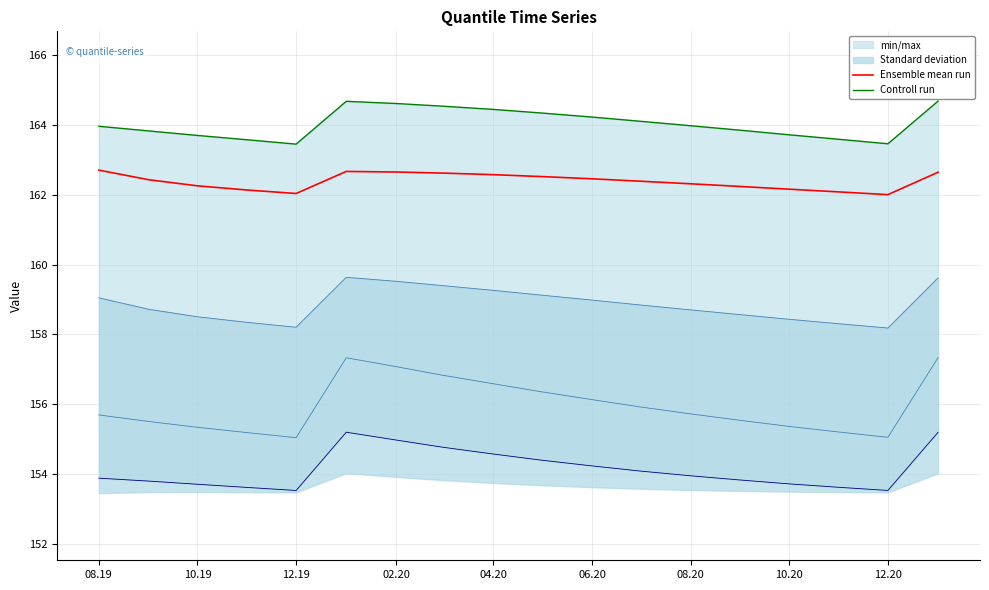

Is it true that Ensemble mean run equals 212.7 at 02.20?

False